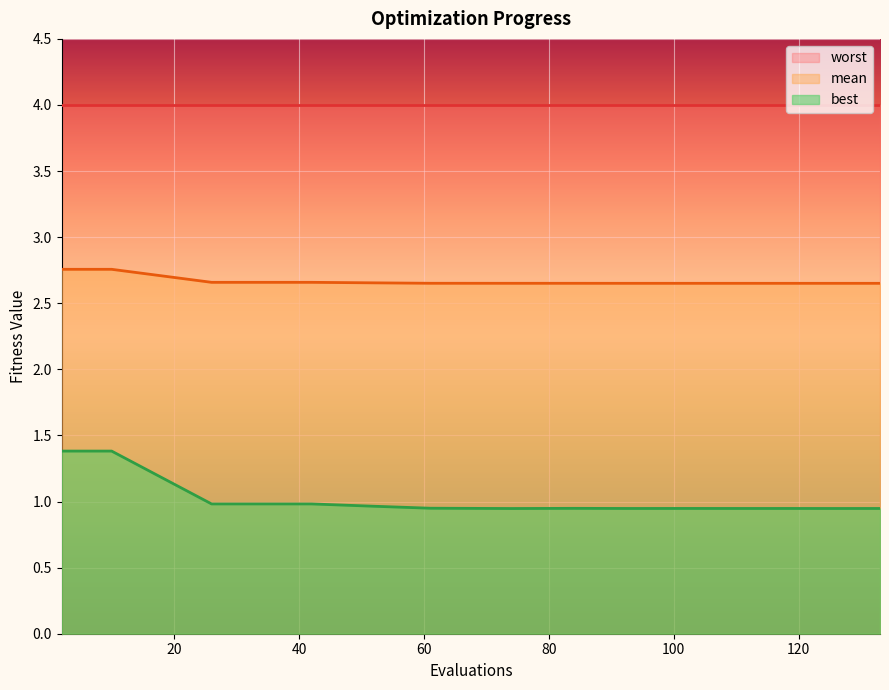

True or false: best and mean cross at least once.

False